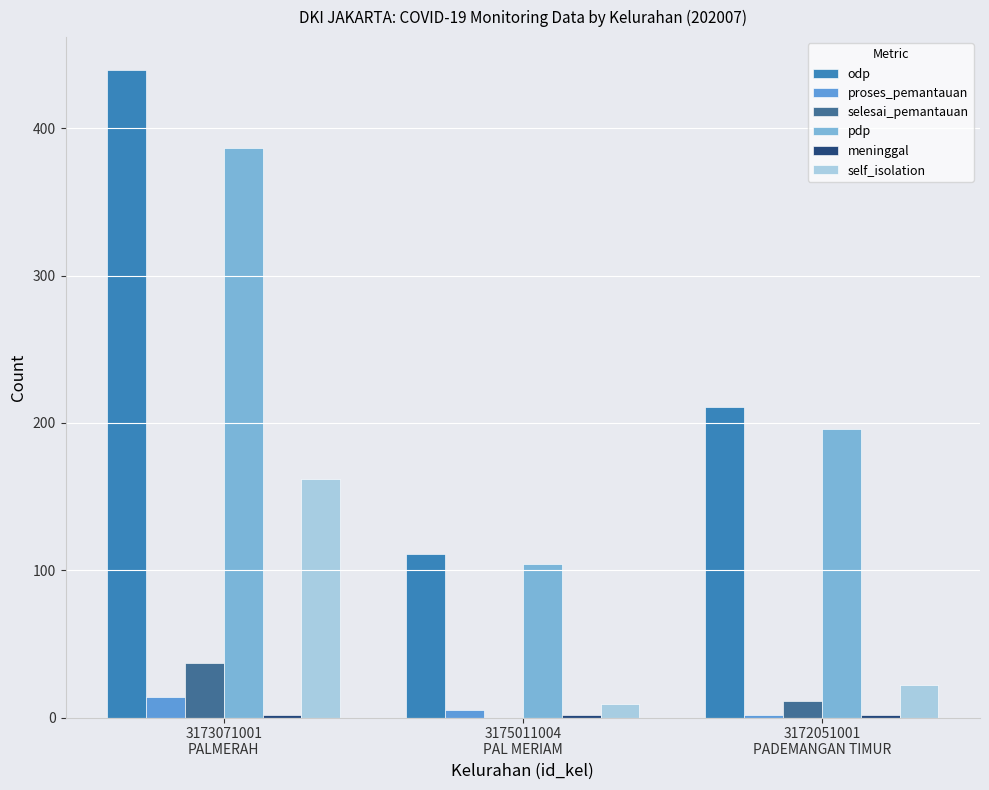

What is the sum of all pdp values?

687